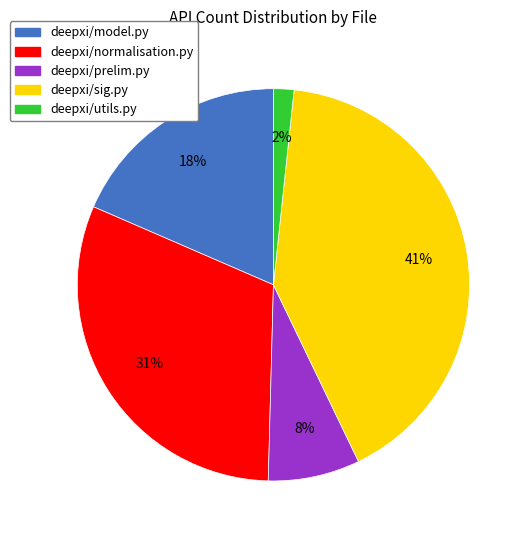

True or false: deepxi/prelim.py accounts for 8% of the total.

True